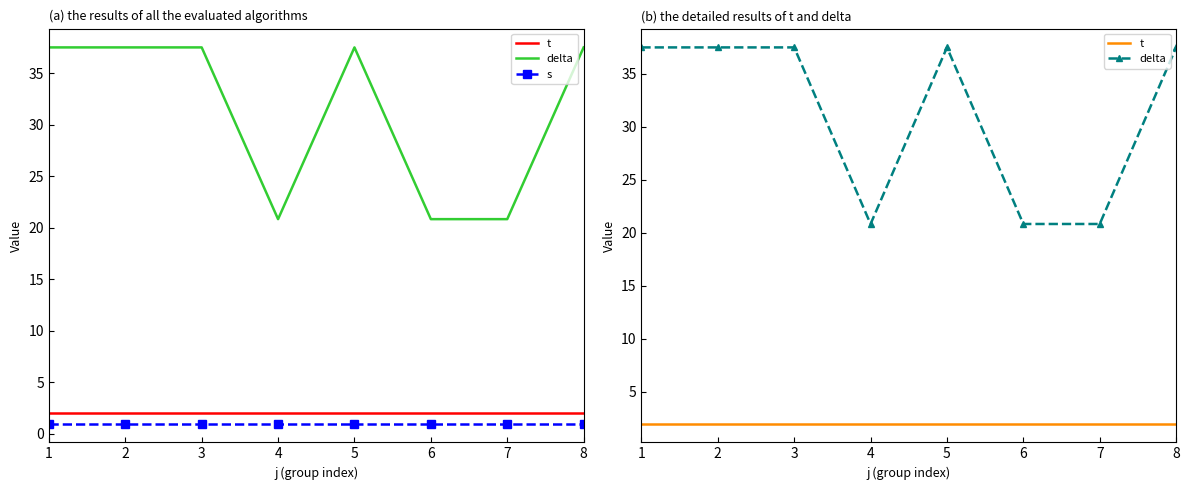

At 2, list the series in order from largest to smallest.

delta, t, s